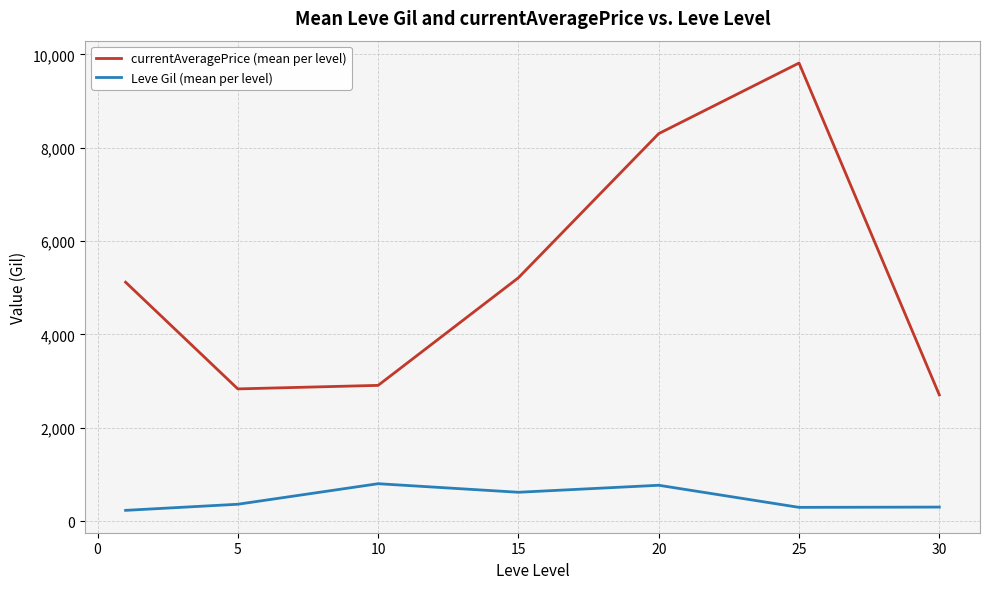

What is the average value of the Leve Gil (mean per level) series?

484.0